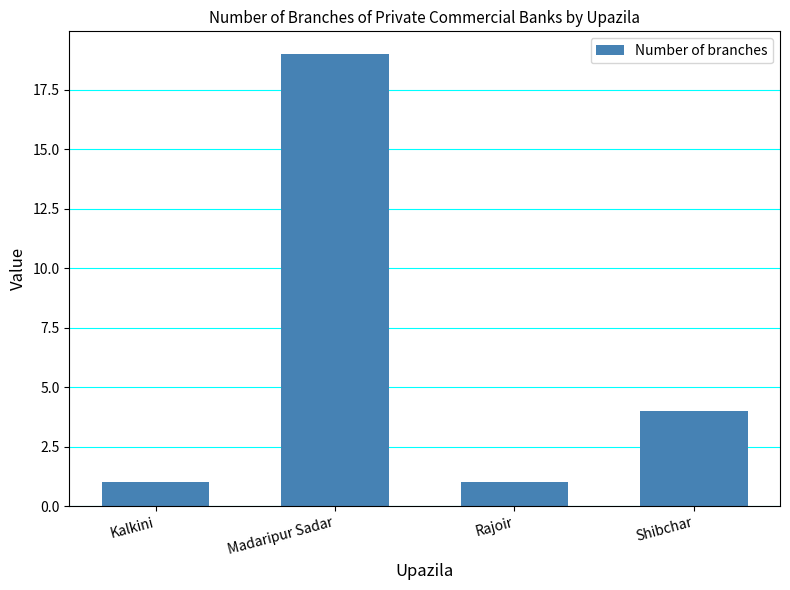

Where does the data first go above 4?

Madaripur Sadar